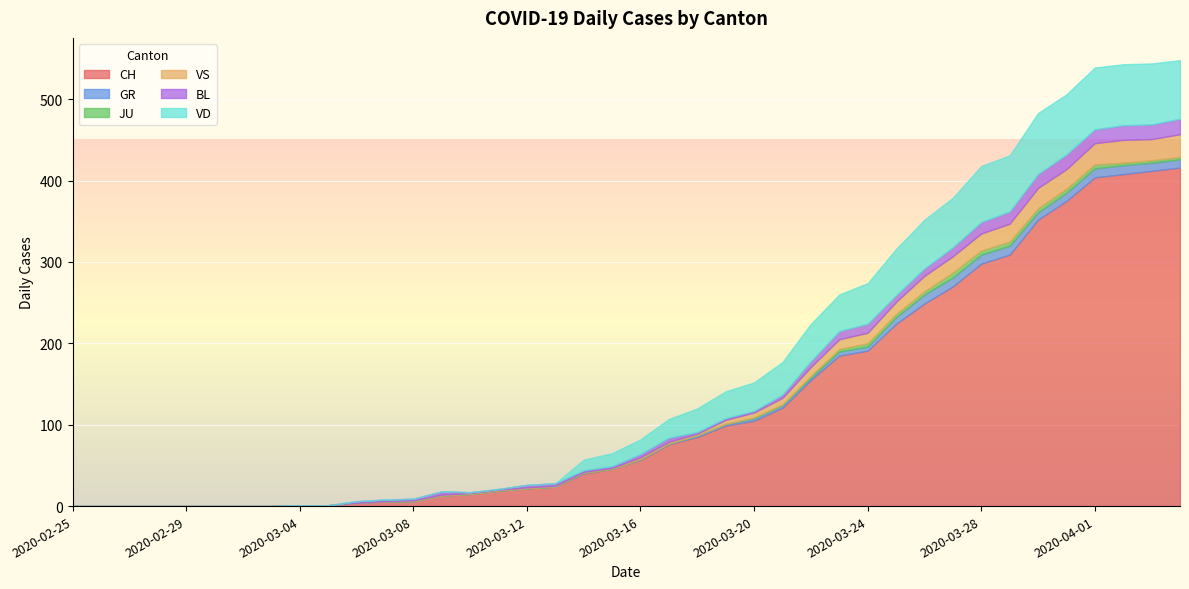

At how many categories does at least one series exceed 260?

9